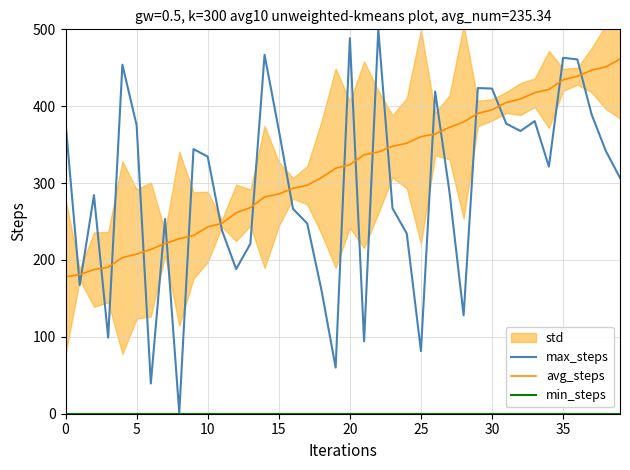

Between 26 and 21, which is larger?

26